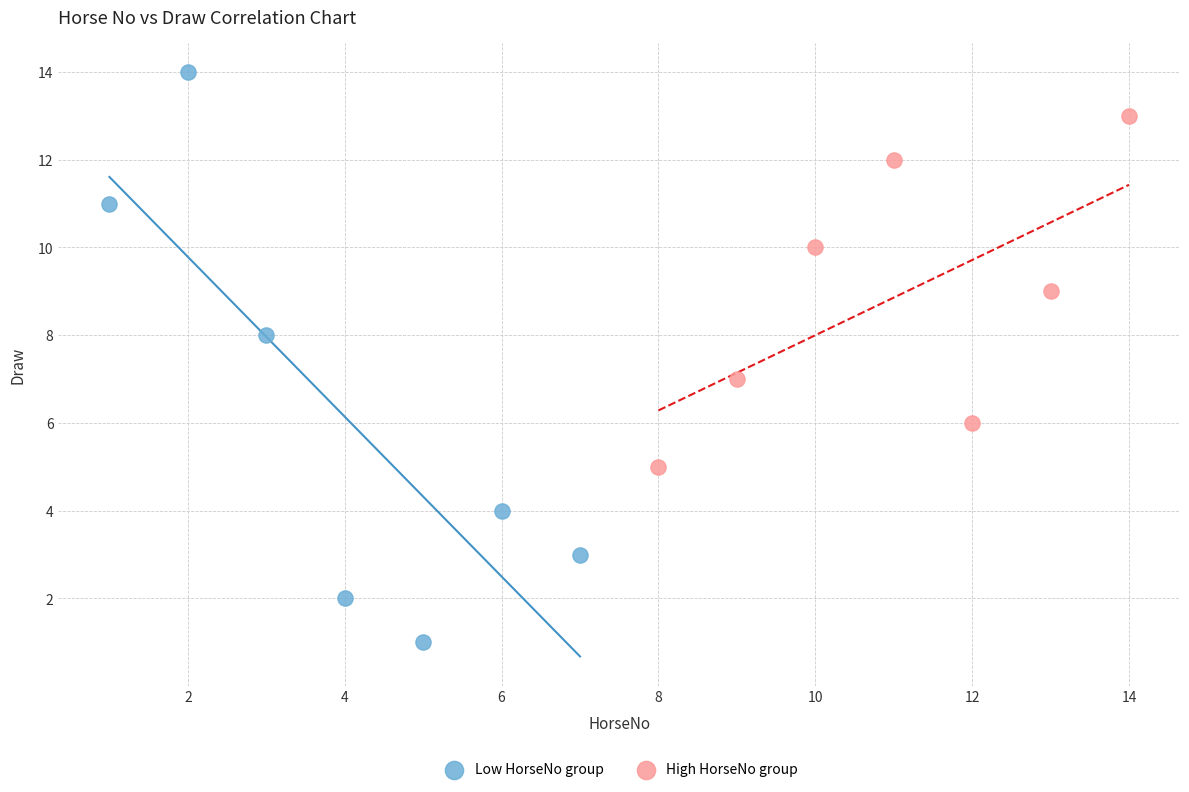

Which series reaches the minimum Y coordinate?

Low HorseNo group